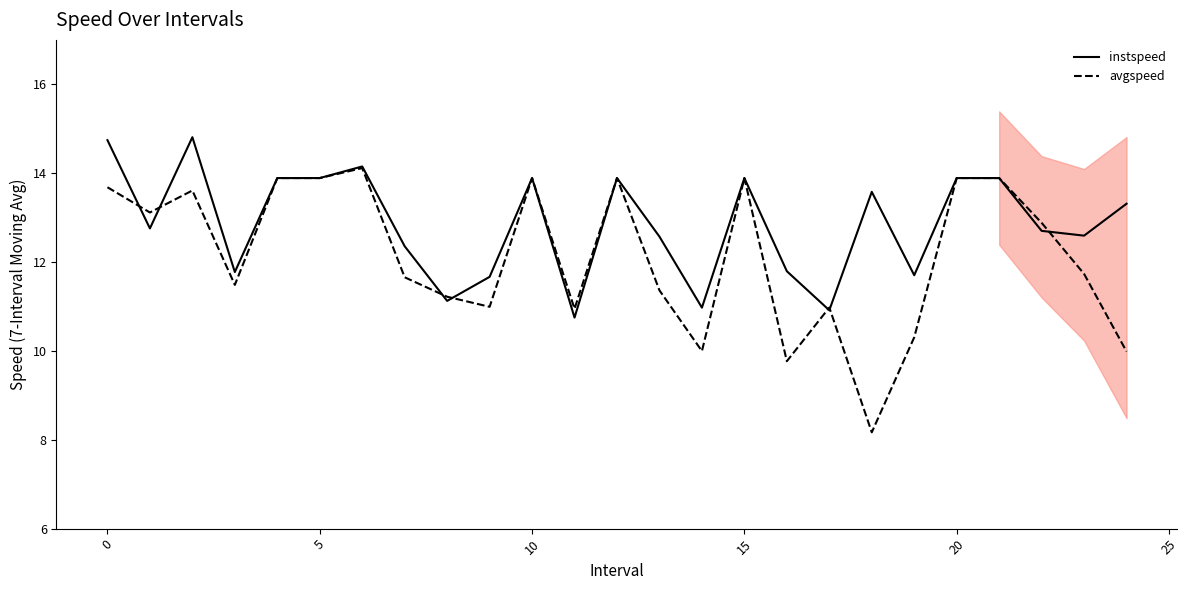

What is the label of the 16th point from the right?

9